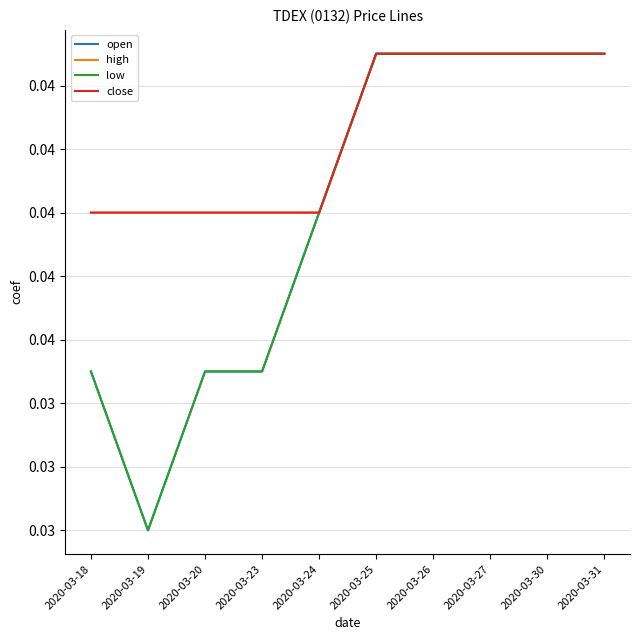

True or false: low and close intersect in this chart.

False